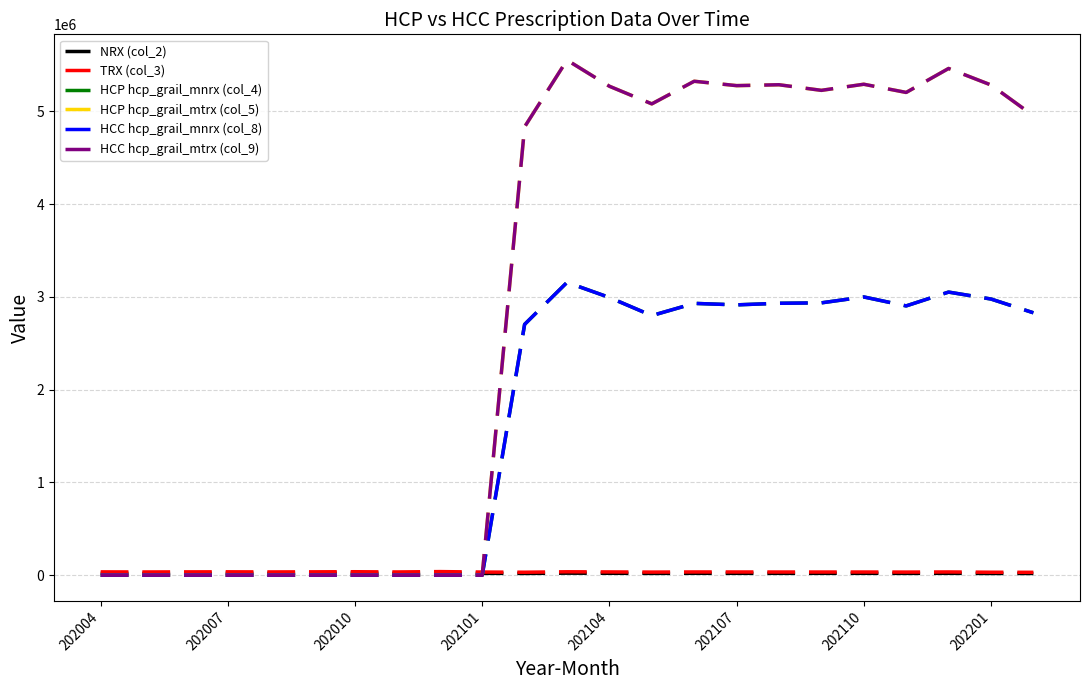

True or false: HCC hcp_grail_mtrx (col_9) has more than 1 interior local peaks.

True